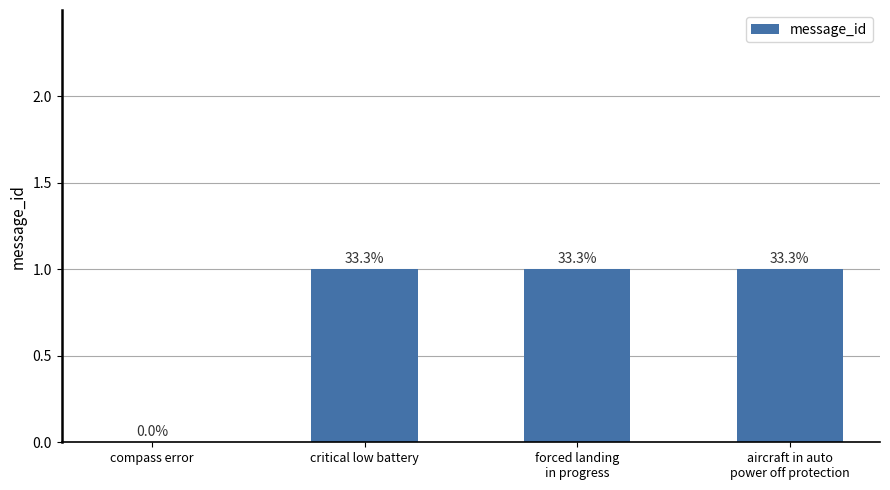

Is it true that the value at forced landing
in progress is 1?

True